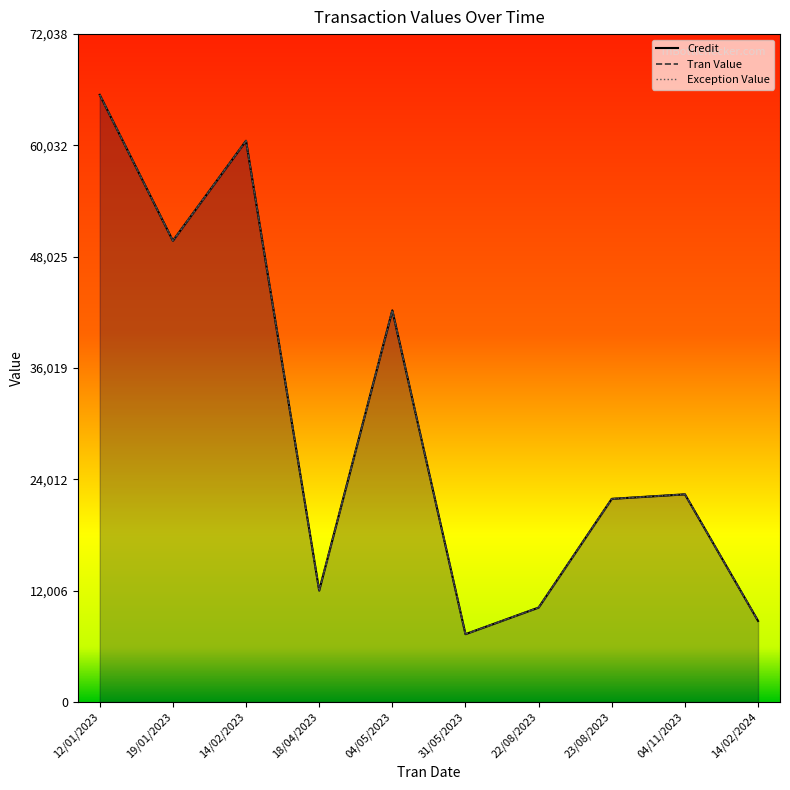

True or false: Credit and Exception Value cross at least once.

False